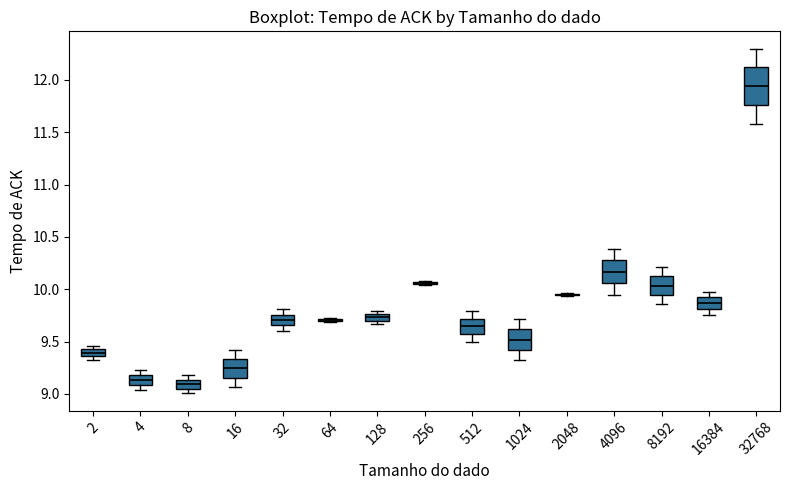

Where does the lower whisker of the box at x = 8192 end on the y-axis? The values are not printed on the chart, so give them approximately, as read against the axis.

9.85